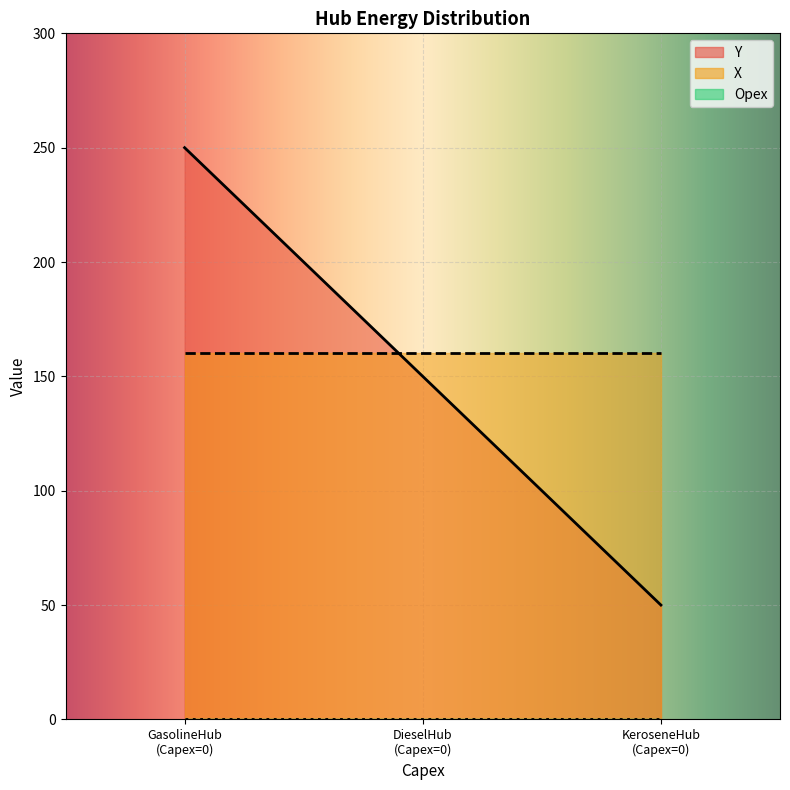

Reading left to right, extract all data points from this chart.

Y: 250	150	50
Opex: 0	0	0
X: 160	160	160